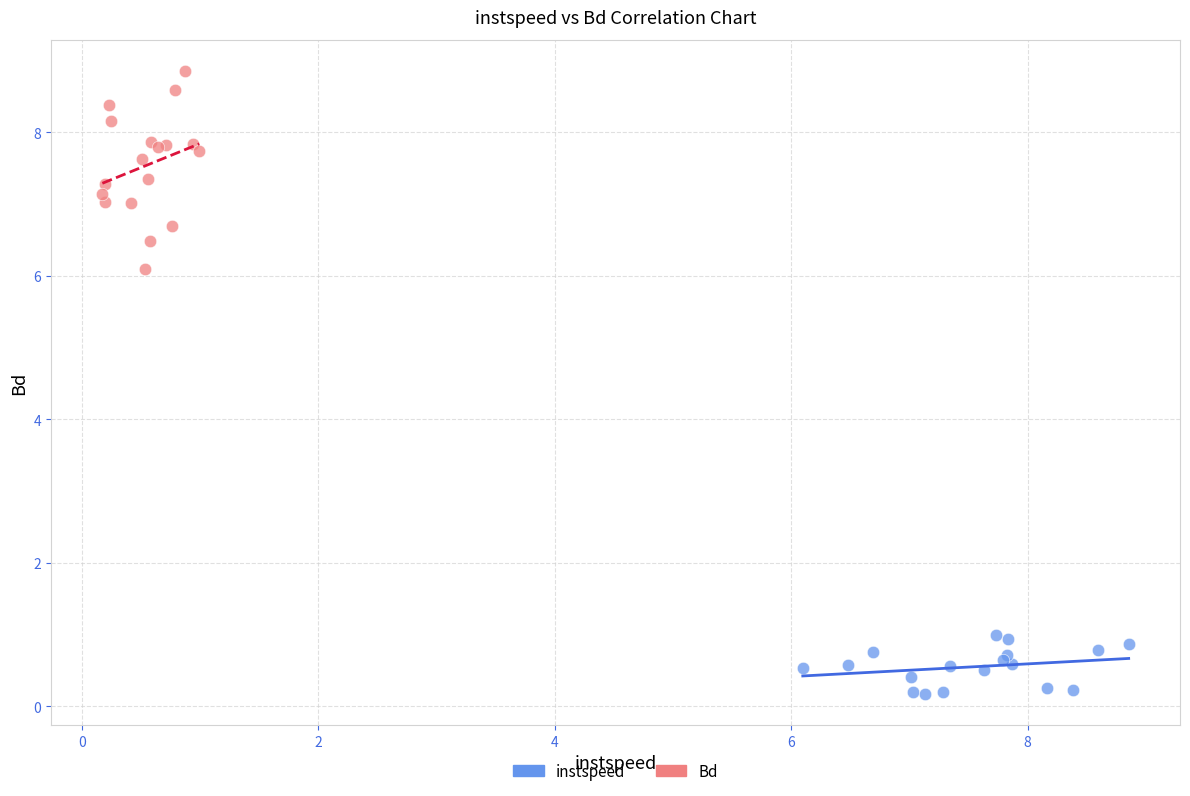

Which series has the largest Y range (max minus min)?

Bd